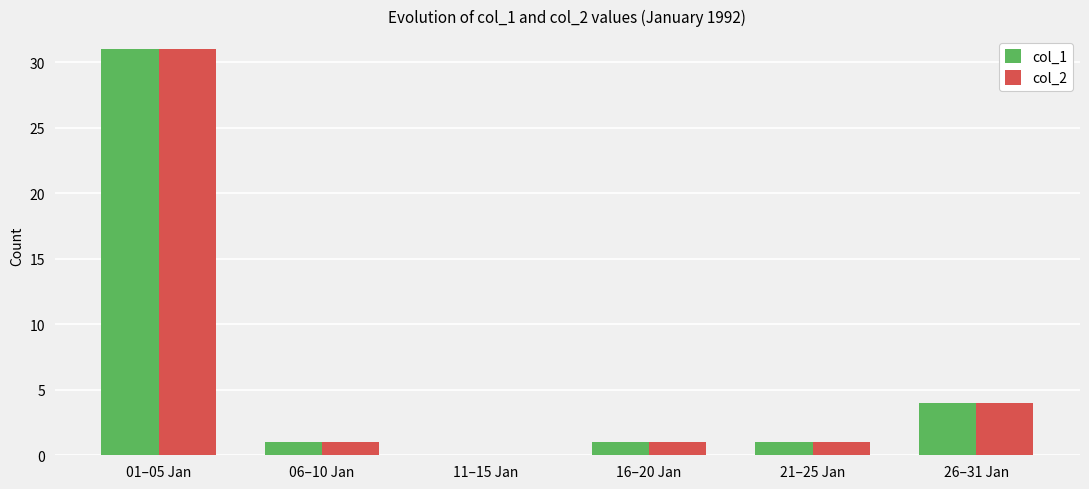

The col_1 series shows -17 at 11–15 Jan. True or false?

False